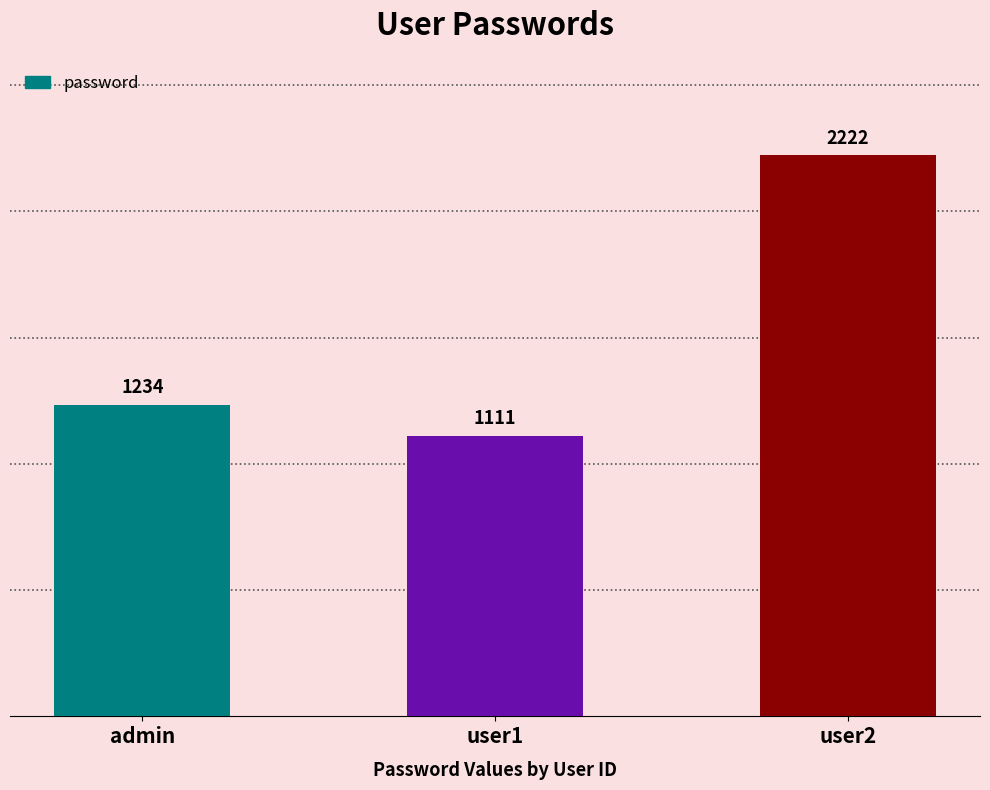

Reading right to left, extract all data points from this chart.

user2=2222	user1=1111	admin=1234